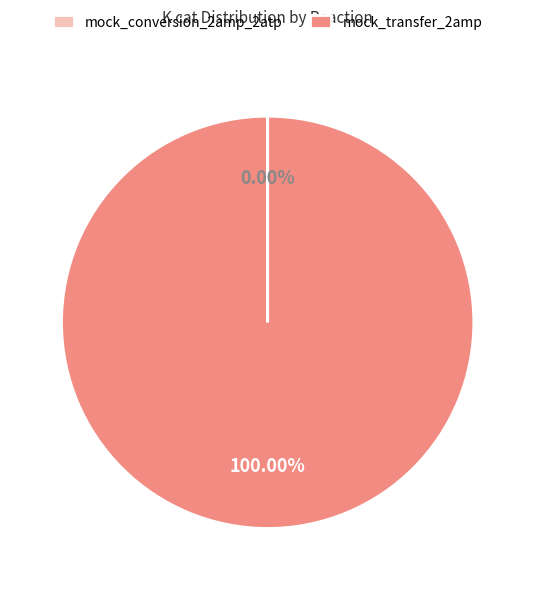

Which category accounts for the majority?

mock_transfer_2amp